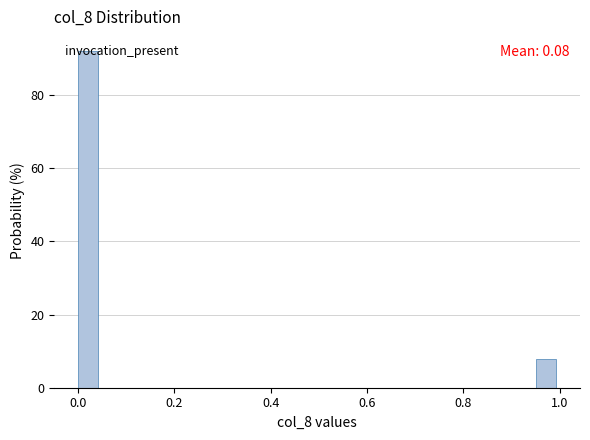

Around what value on the x-axis is the tallest bar? Give the approximate position of its centre, as read against the axis.

0.02